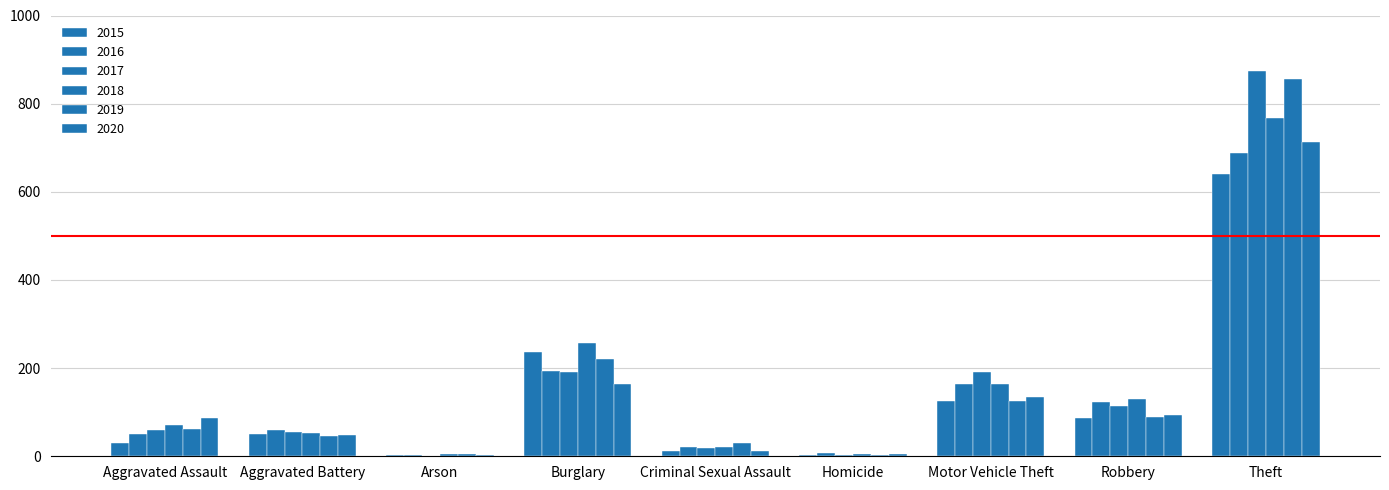

At which category is the sum across all series the highest?

Theft